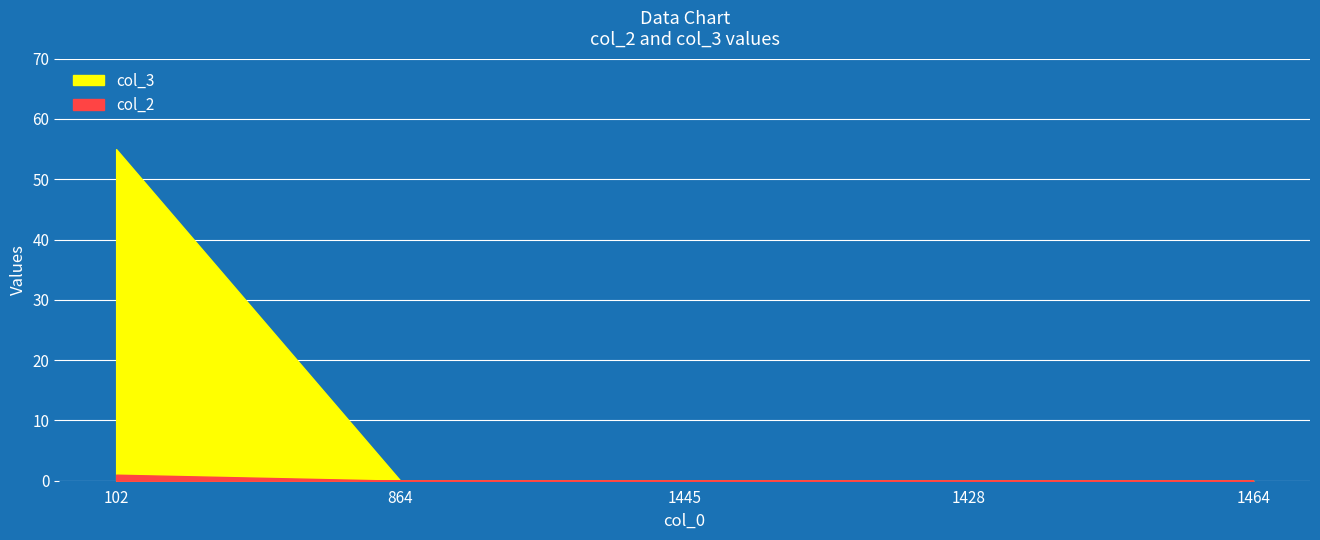

Is it true that col_3 equals 31 at 864?

False